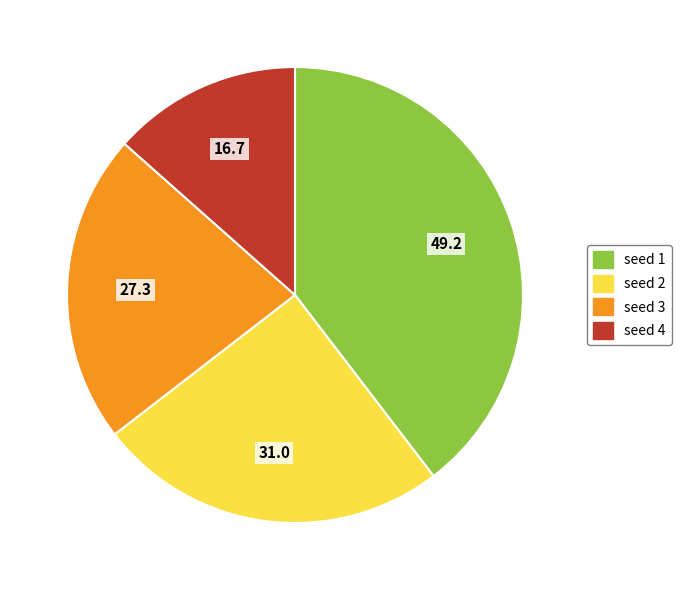

Is there a majority slice in this chart?

No